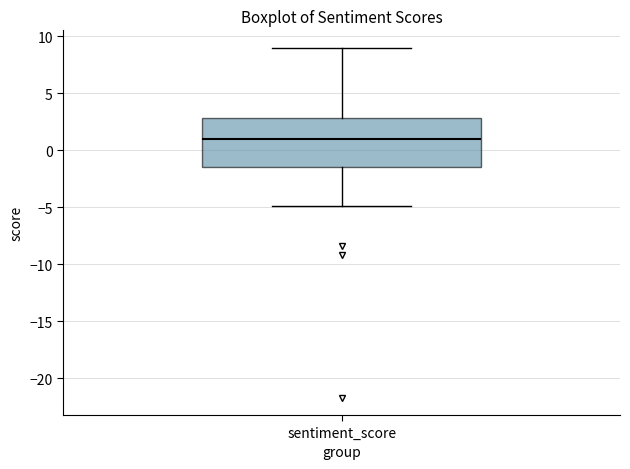

Read this box plot against the y-axis: the position of the median line, the range covered by the box, and the ends of both whiskers. The values are not printed on the chart, so give them approximately, as read against the axis.

median 1.0, box -1.5 to 3.0, whiskers -5.0 to 9.0